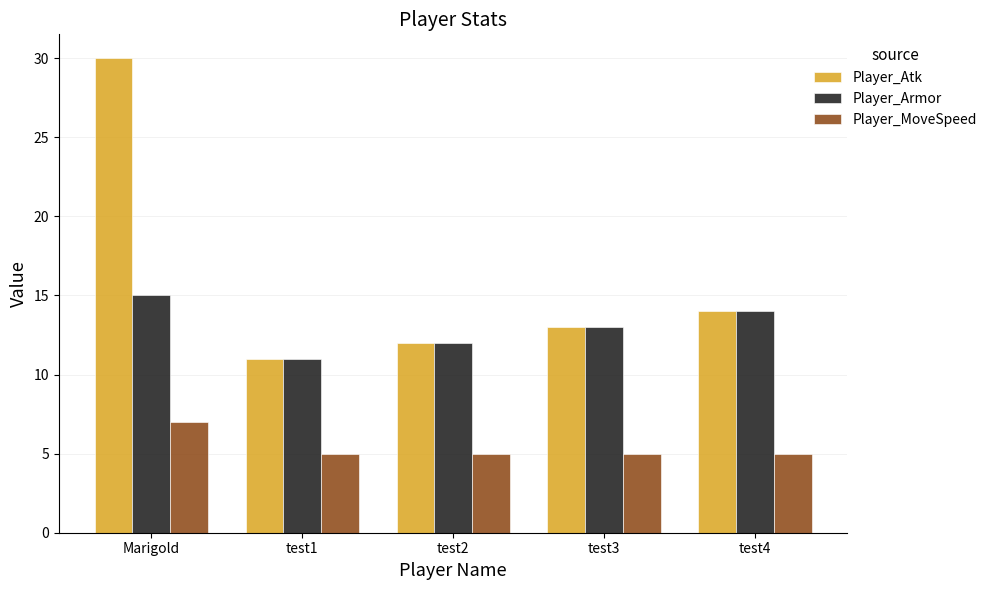

Which series has the largest total across all categories?

Player_Atk